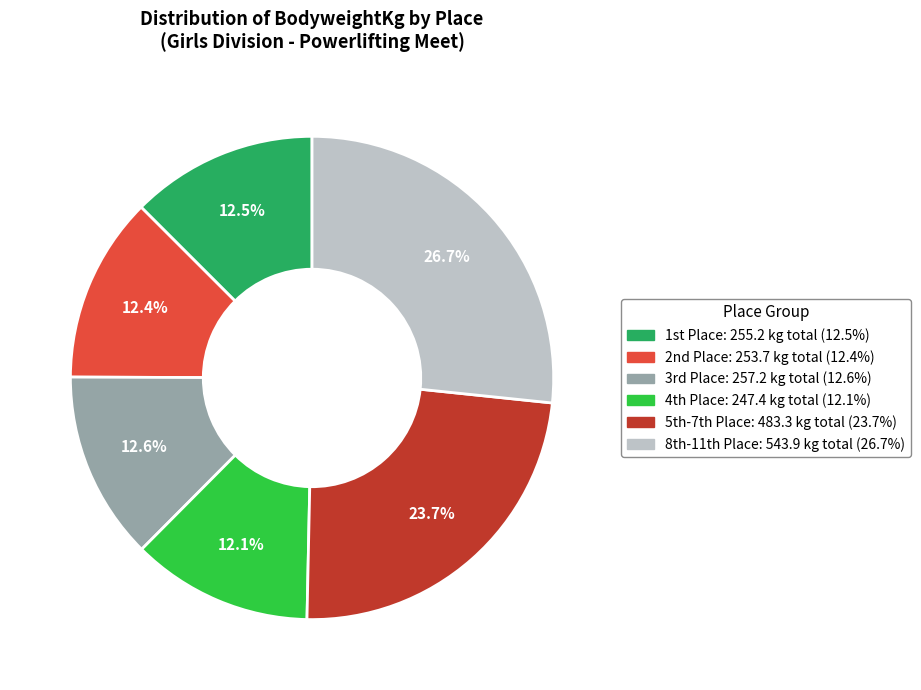

Is there any slice that represents more than half of the pie?

No